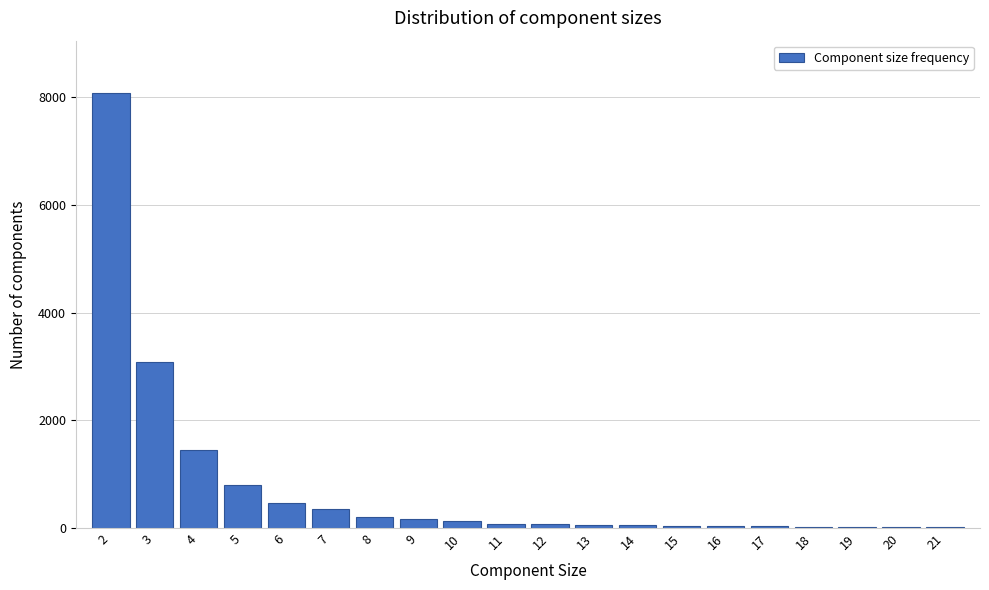

What is the greatest value displayed?

8081